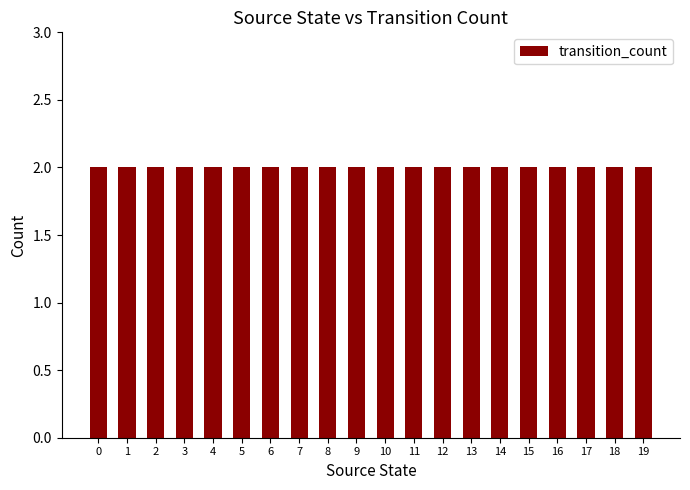

Which category has the highest value across all series?

1